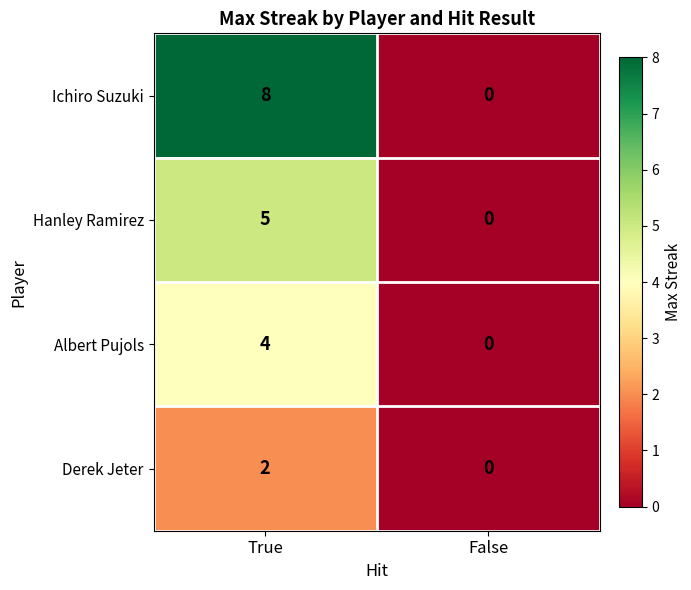

Reading right to left, what are all the values shown in this chart?

Ichiro Suzuki: 0	8
Hanley Ramirez: 0	5
Albert Pujols: 0	4
Derek Jeter: 0	2